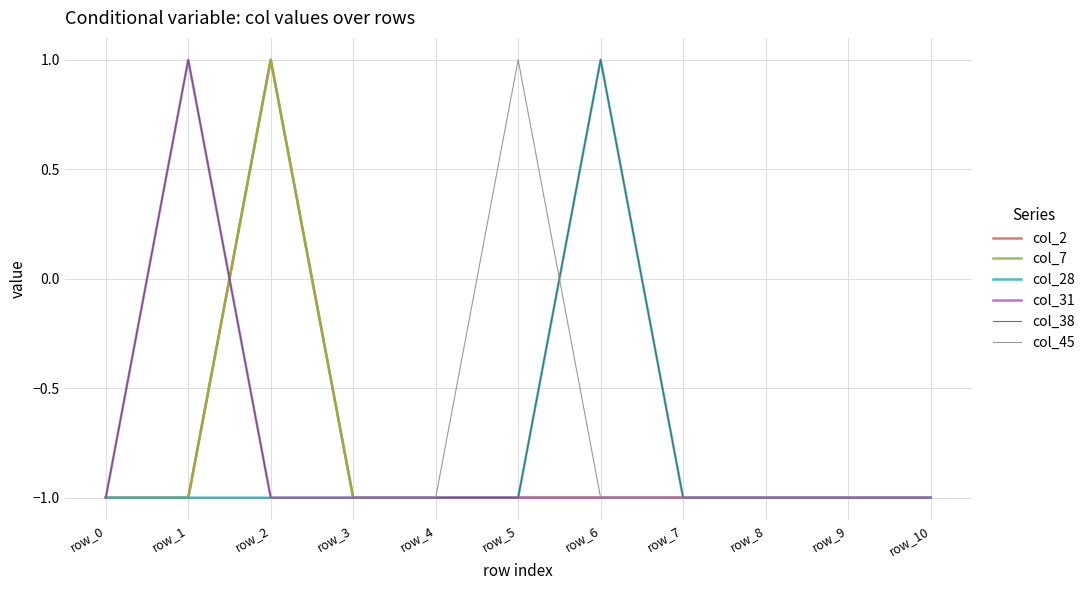

Does the chart display data point markers on the line(s)?

No